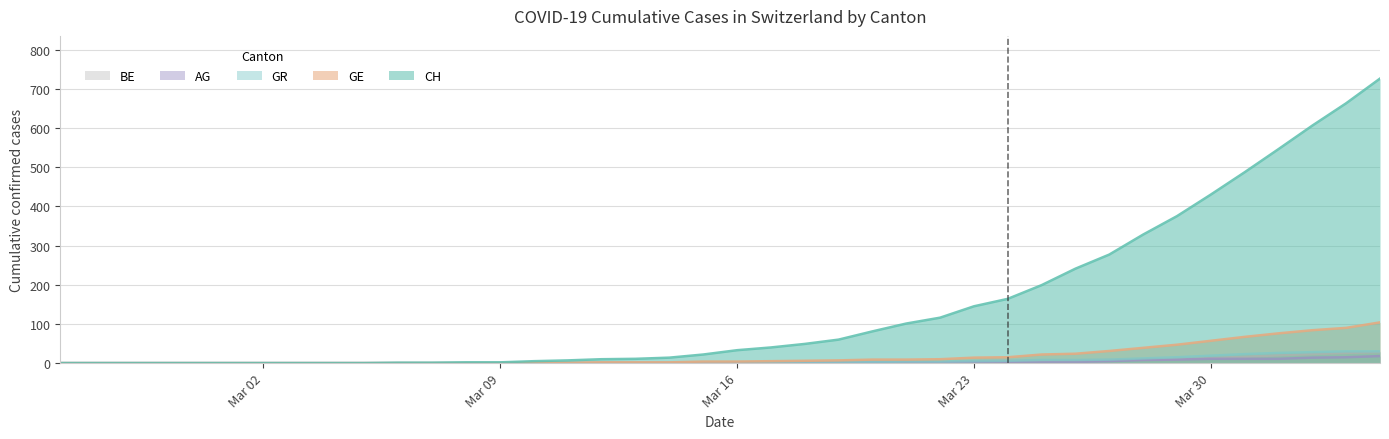

Rank the series by their maximum value, from highest to lowest.

CH, GE, GR, BE, AG